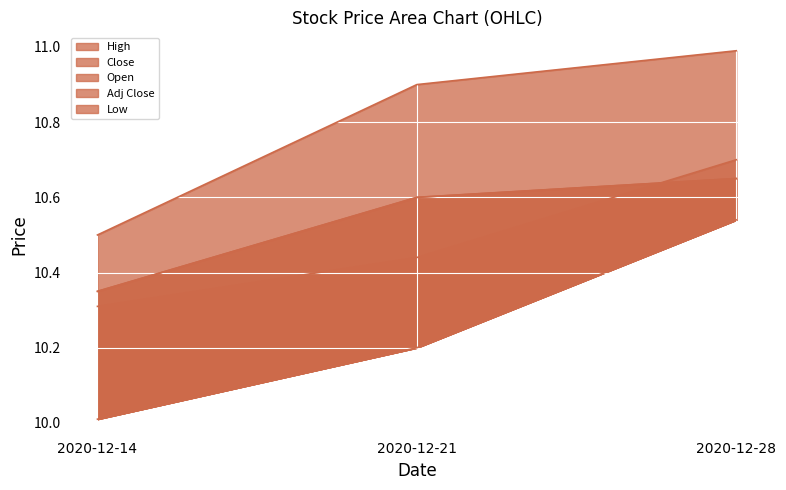

What is the difference between the Low_line values at 2020-12-28 and 2020-12-21?

0.3